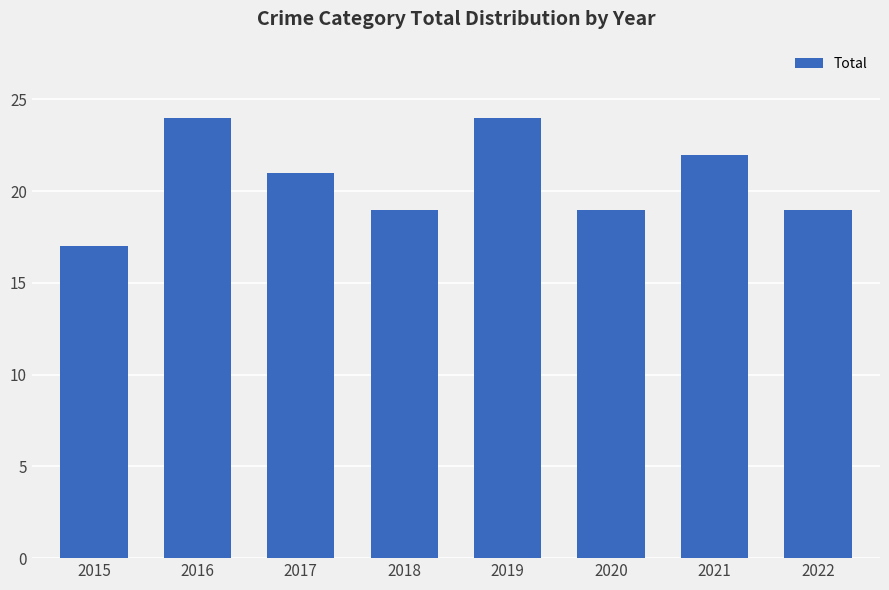

Reading right to left, what are all the values shown in this chart?

2022=19	2021=22	2020=19	2019=24	2018=19	2017=21	2016=24	2015=17